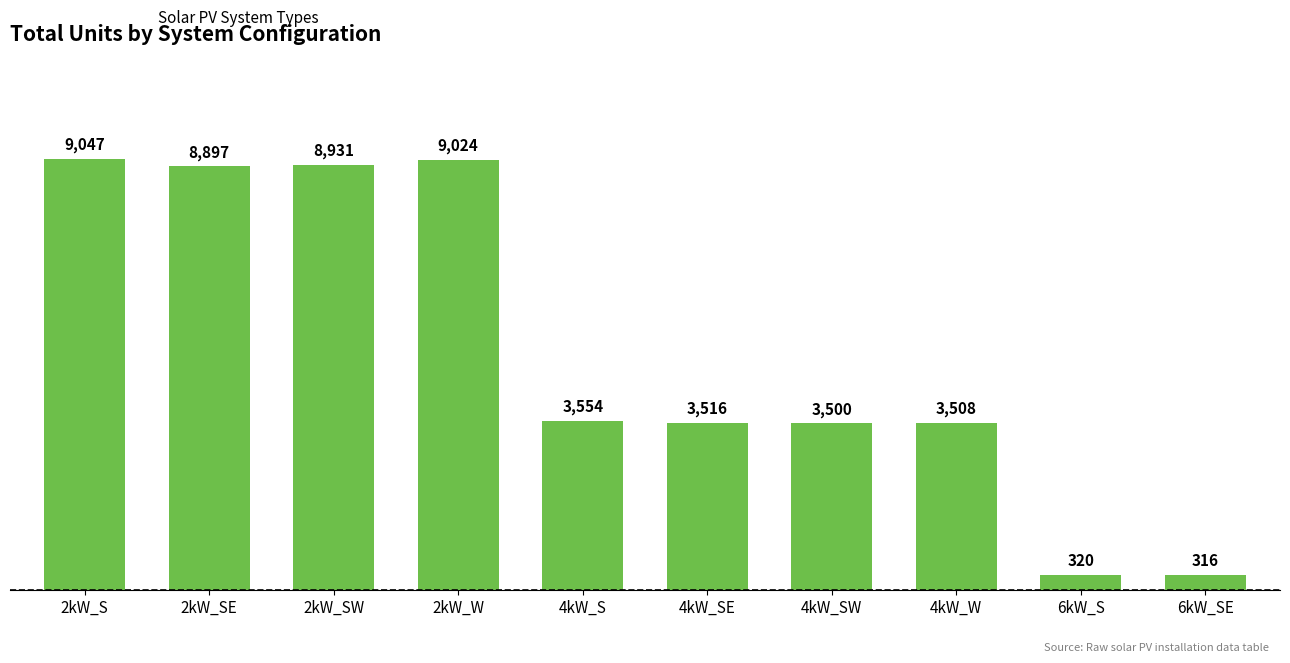

How many categories are shown in the chart?

10